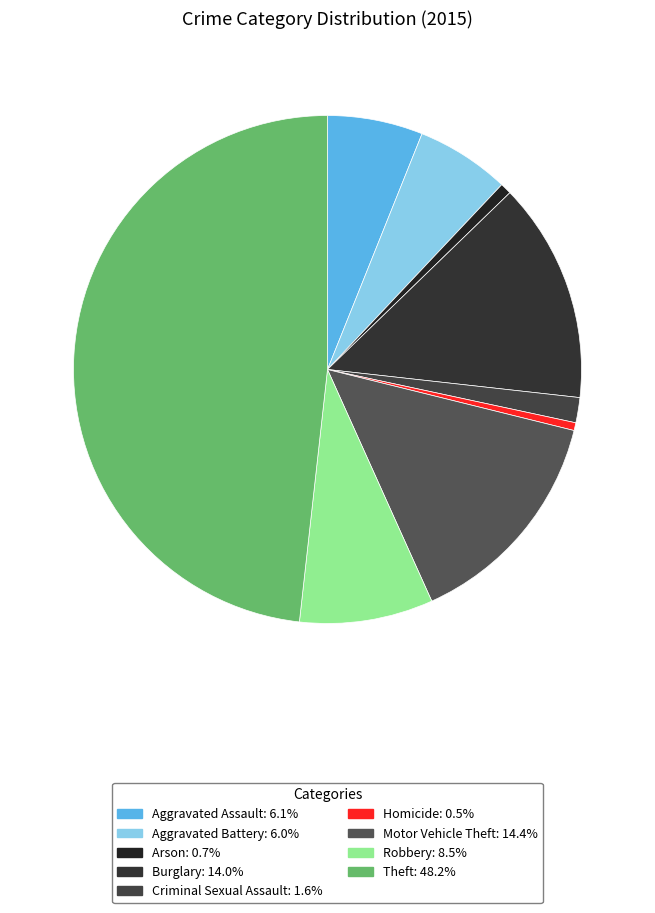

Is there any slice that represents more than half of the pie?

No